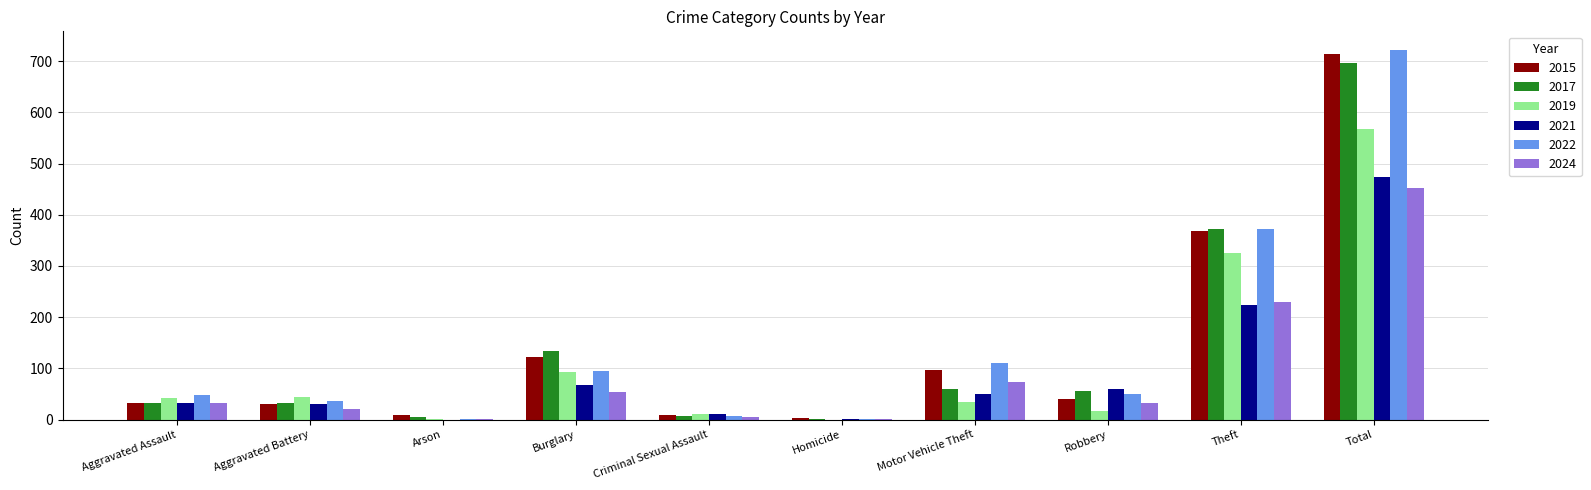

Which category has the highest value in the 2021 series?

Total